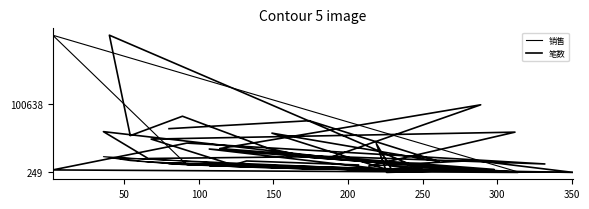

True or false: 笔数 has more than 2 points higher than both neighbors.

True